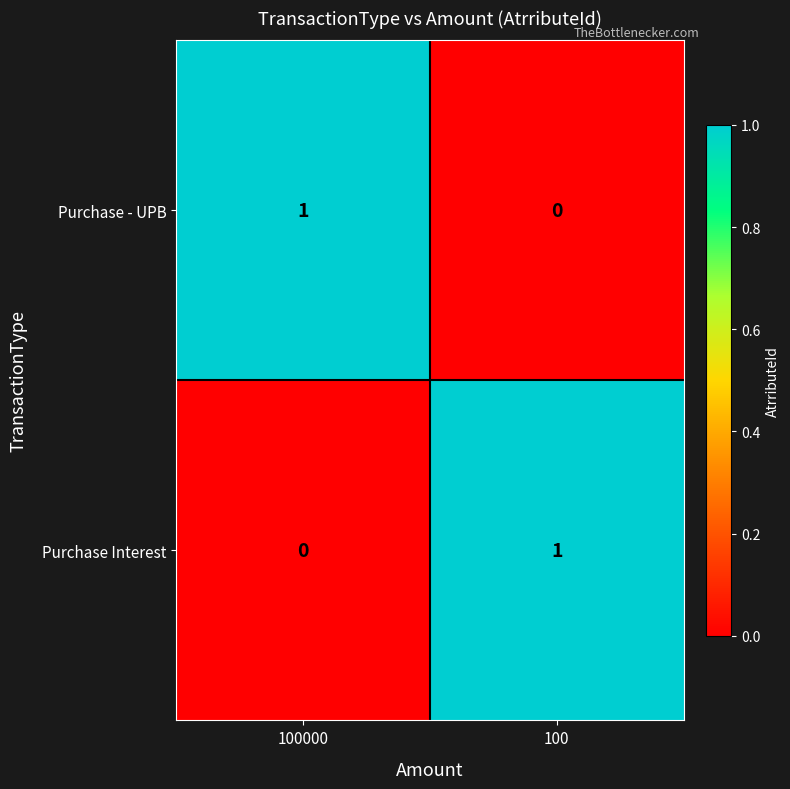

Rank the series at 100 from highest to lowest value.

Purchase Interest, Purchase - UPB